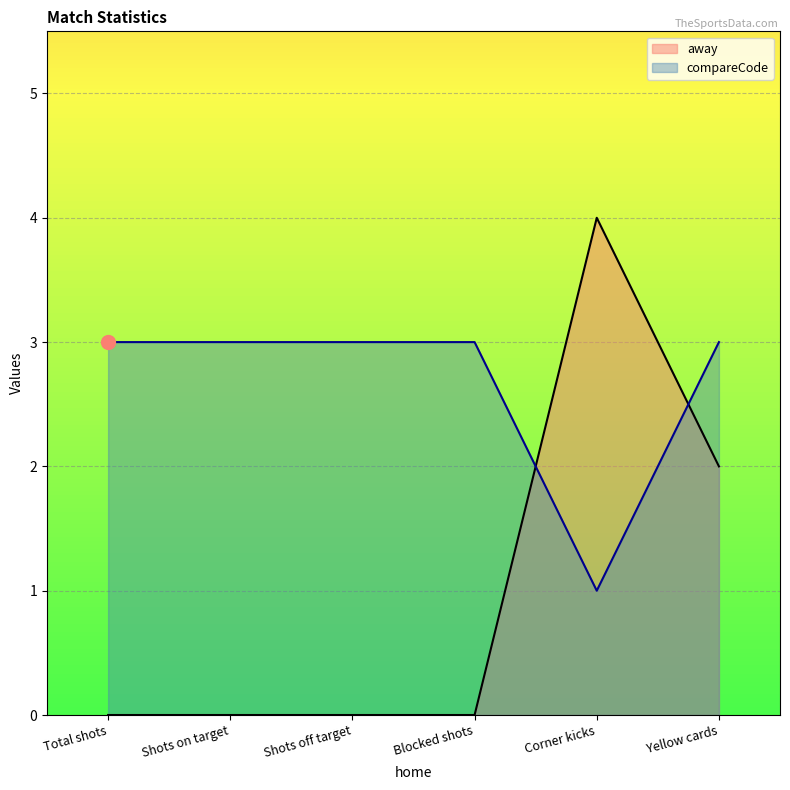

True or false: compareCode has more than 0 points higher than both neighbors.

False